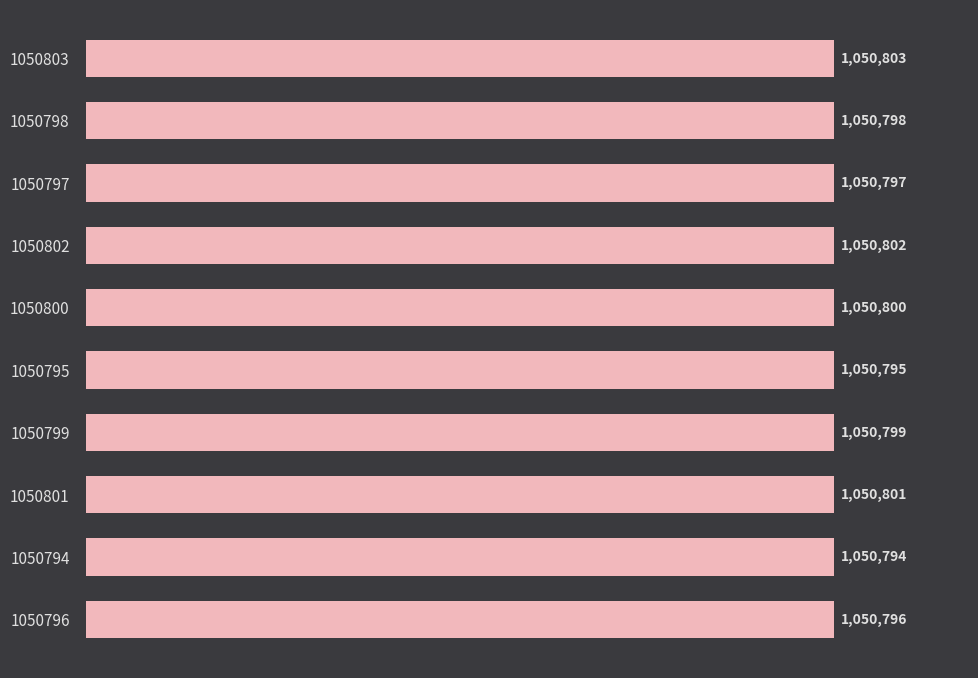

Rank the categories by value from highest to lowest.

1050803, 1050802, 1050801, 1050800, 1050799, 1050798, 1050797, 1050796, 1050795, 1050794